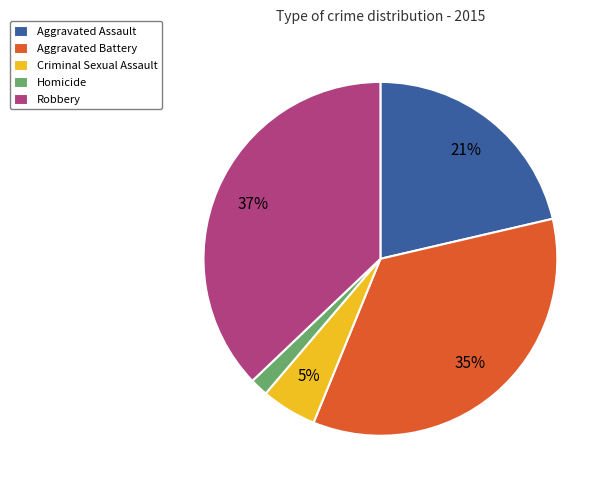

To the nearest percent, what portion does Aggravated Battery represent?

35%